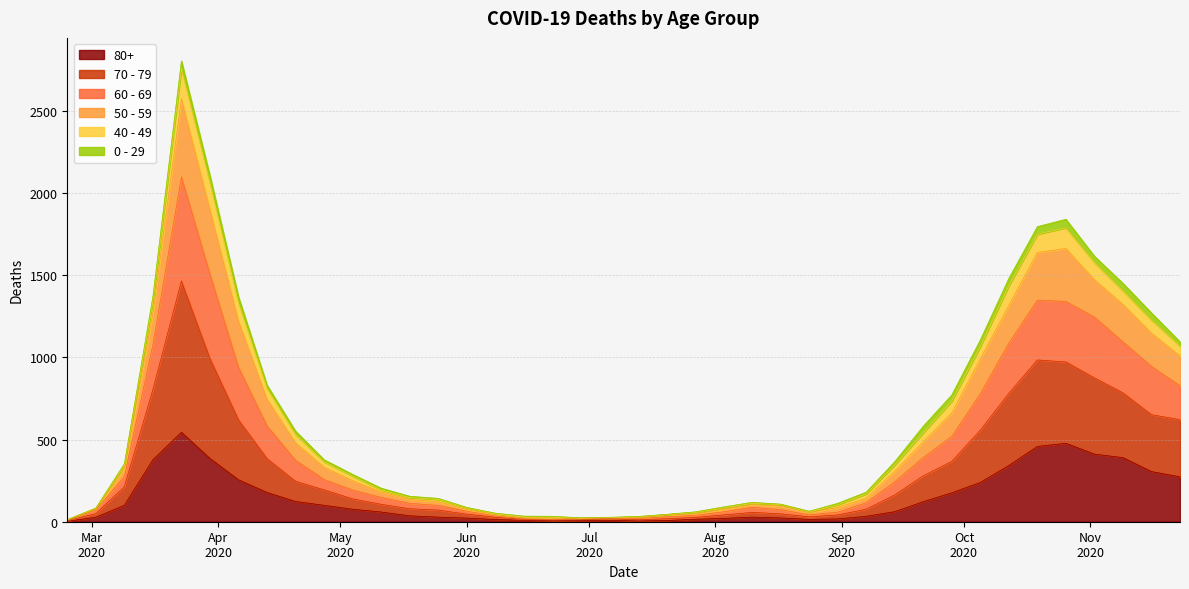

What are all the series names shown in the legend?

80+, 70 - 79, 60 - 69, 50 - 59, 40 - 49, 0 - 29